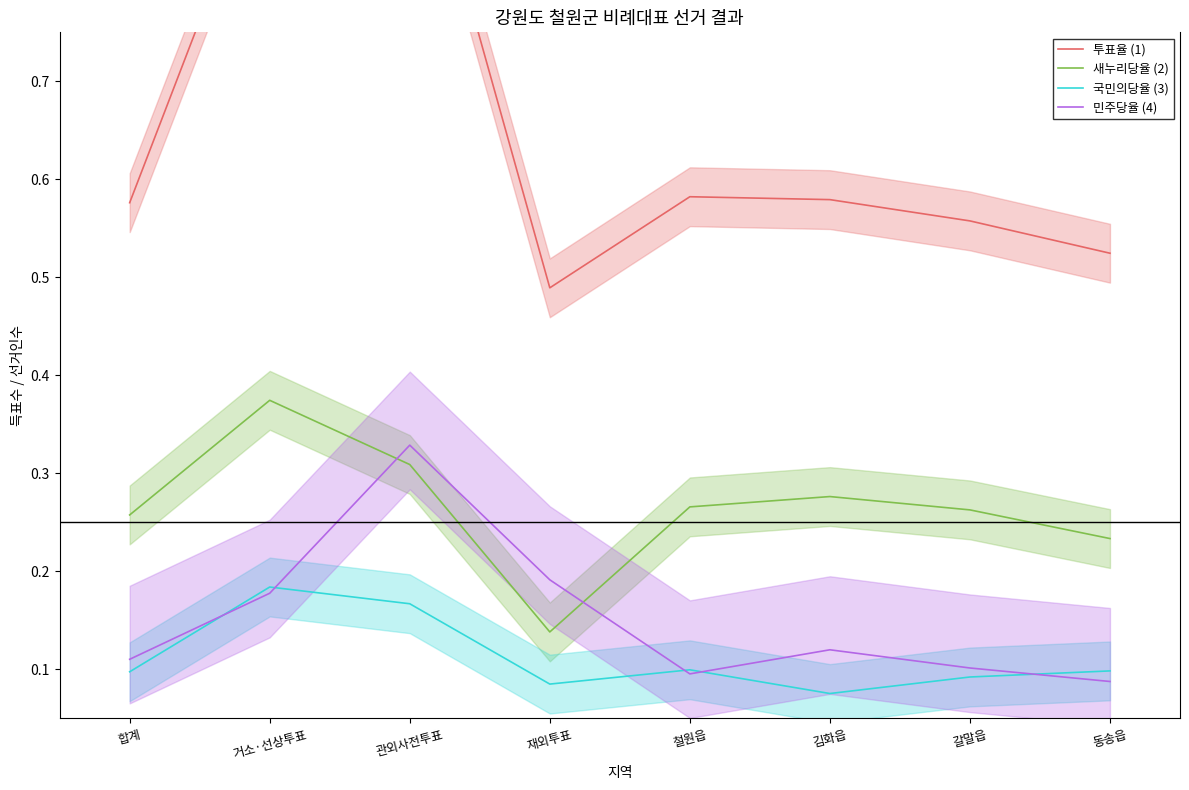

Rank the series by their maximum value, from highest to lowest.

투표율 (1), 새누리당율 (2), 민주당율 (4), 국민의당율 (3)